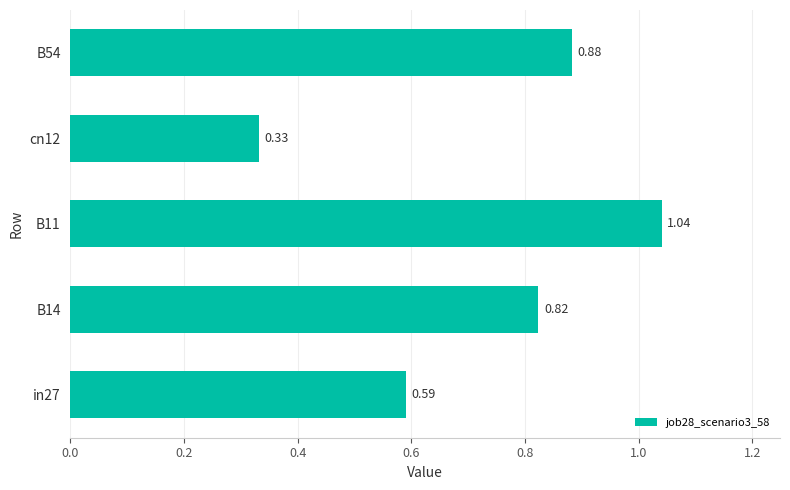

What is the average value?

0.7